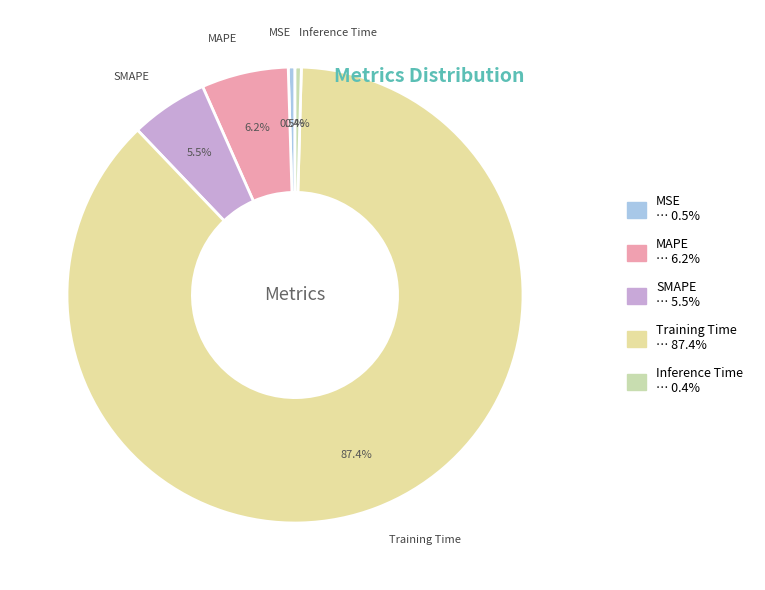

What percentage is NOT represented by MSE?

99.5%